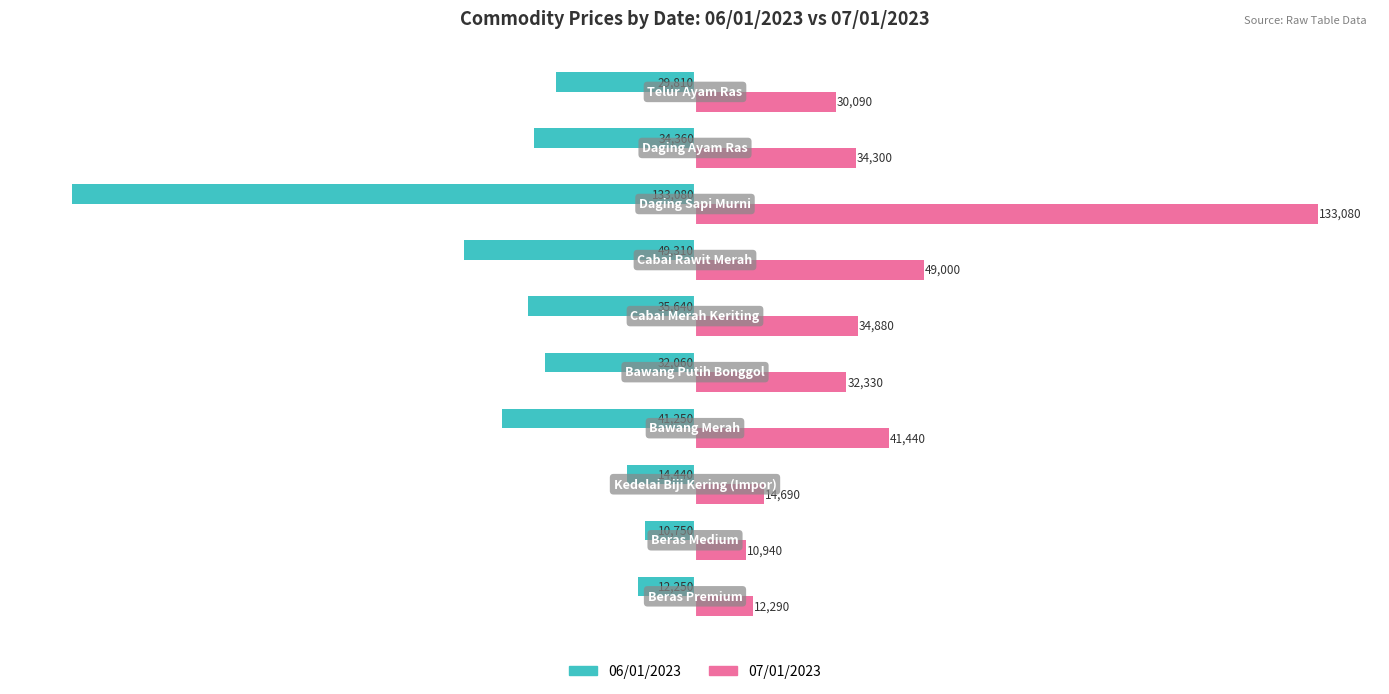

Which series has the largest range (max minus min)?

06/01/2023